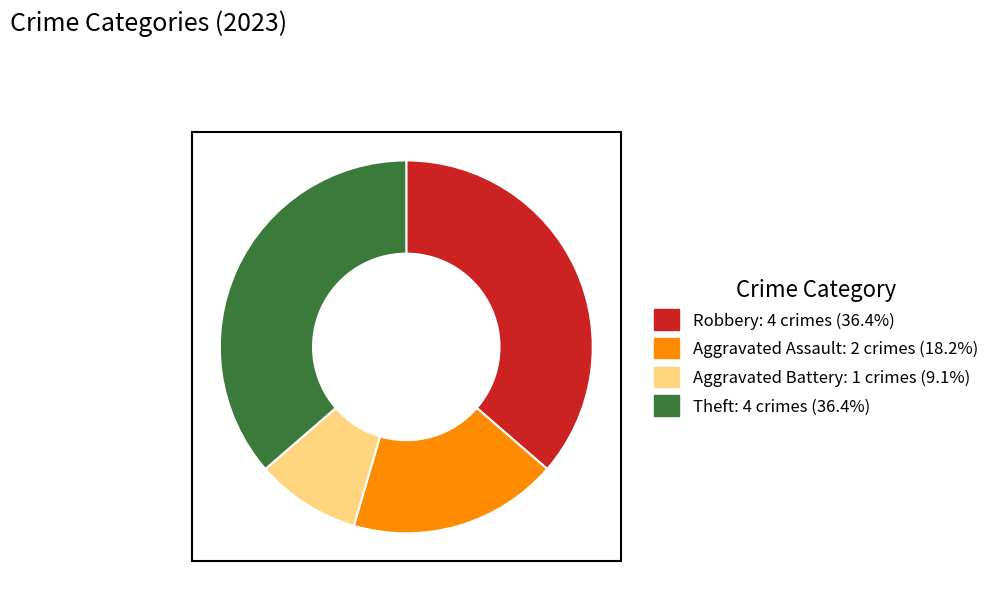

Does Aggravated Battery represent more than half of the total?

No